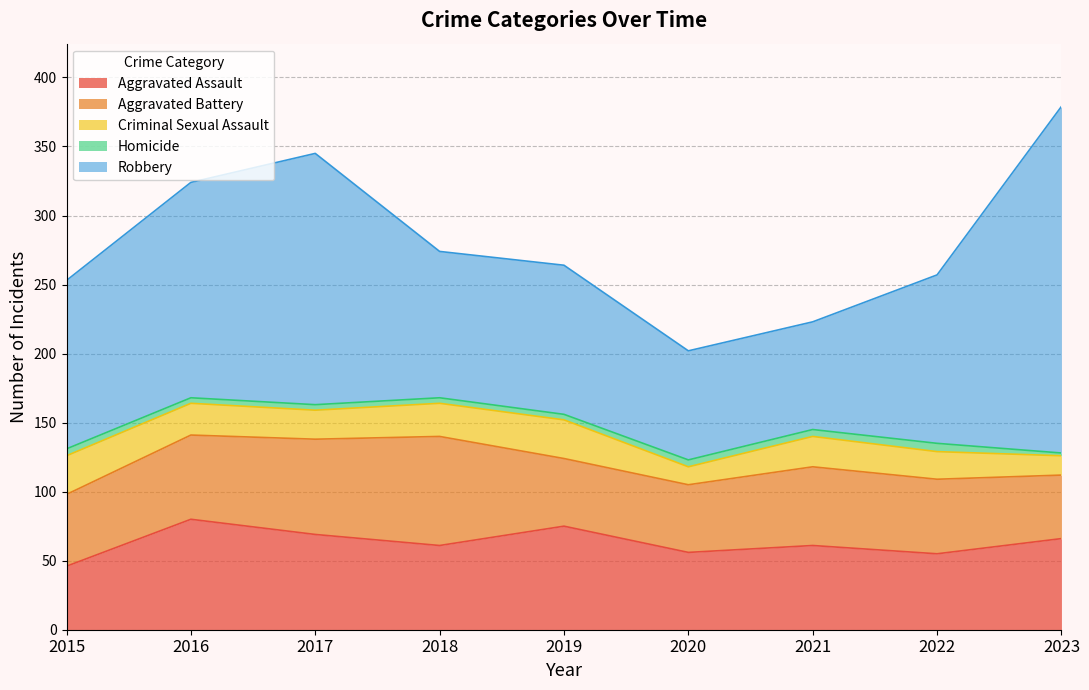

What is the average value of the Criminal Sexual Assault series?

21